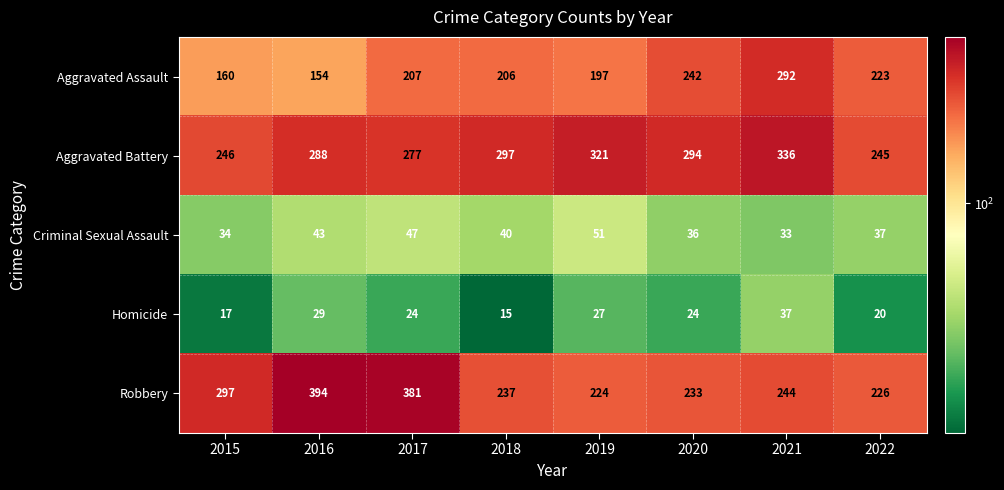

What is the spread (max minus min) of values at 2019?

294